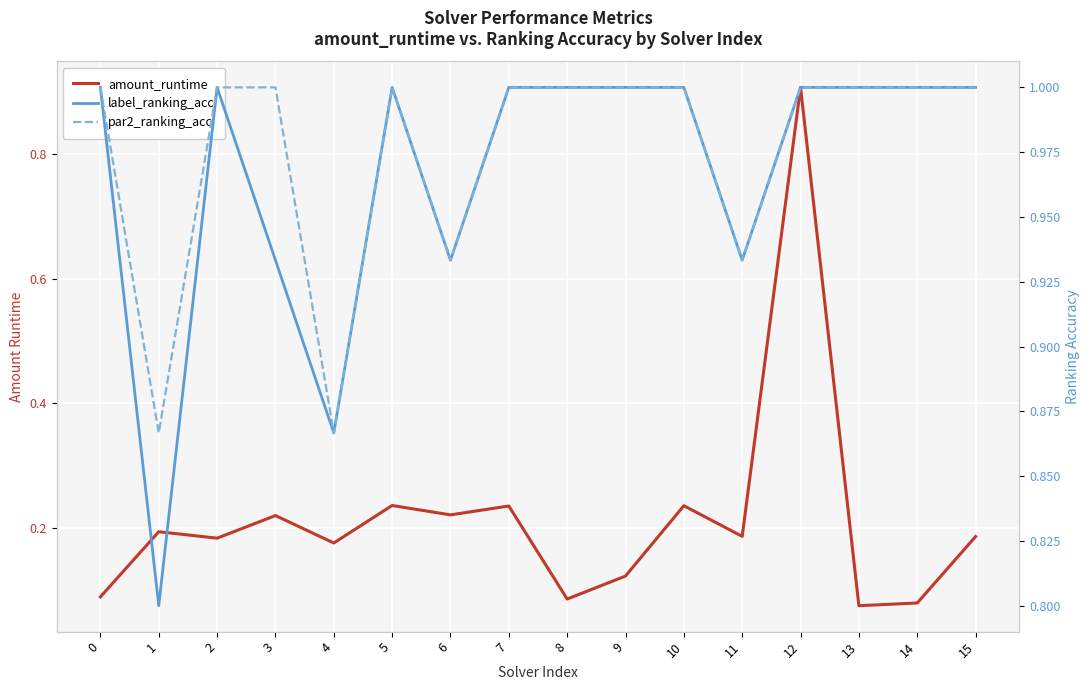

Reading left to right, what are all the values shown in this chart?

amount_runtime: 0=0.1	1=0.2	2=0.2	3=0.2	4=0.2	5=0.2	6=0.2	7=0.2	8=0.1	9=0.1	10=0.2	11=0.2	12=0.9	13=0.1	14=0.1	15=0.2
label_ranking_acc: 0=1.0	1=0.8	2=1.0	3=0.9	4=0.9	5=1.0	6=0.9	7=1.0	8=1.0	9=1.0	10=1.0	11=0.9	12=1.0	13=1.0	14=1.0	15=1.0
par2_ranking_acc: 0=1.0	1=0.9	2=1.0	3=1.0	4=0.9	5=1.0	6=0.9	7=1.0	8=1.0	9=1.0	10=1.0	11=0.9	12=1.0	13=1.0	14=1.0	15=1.0